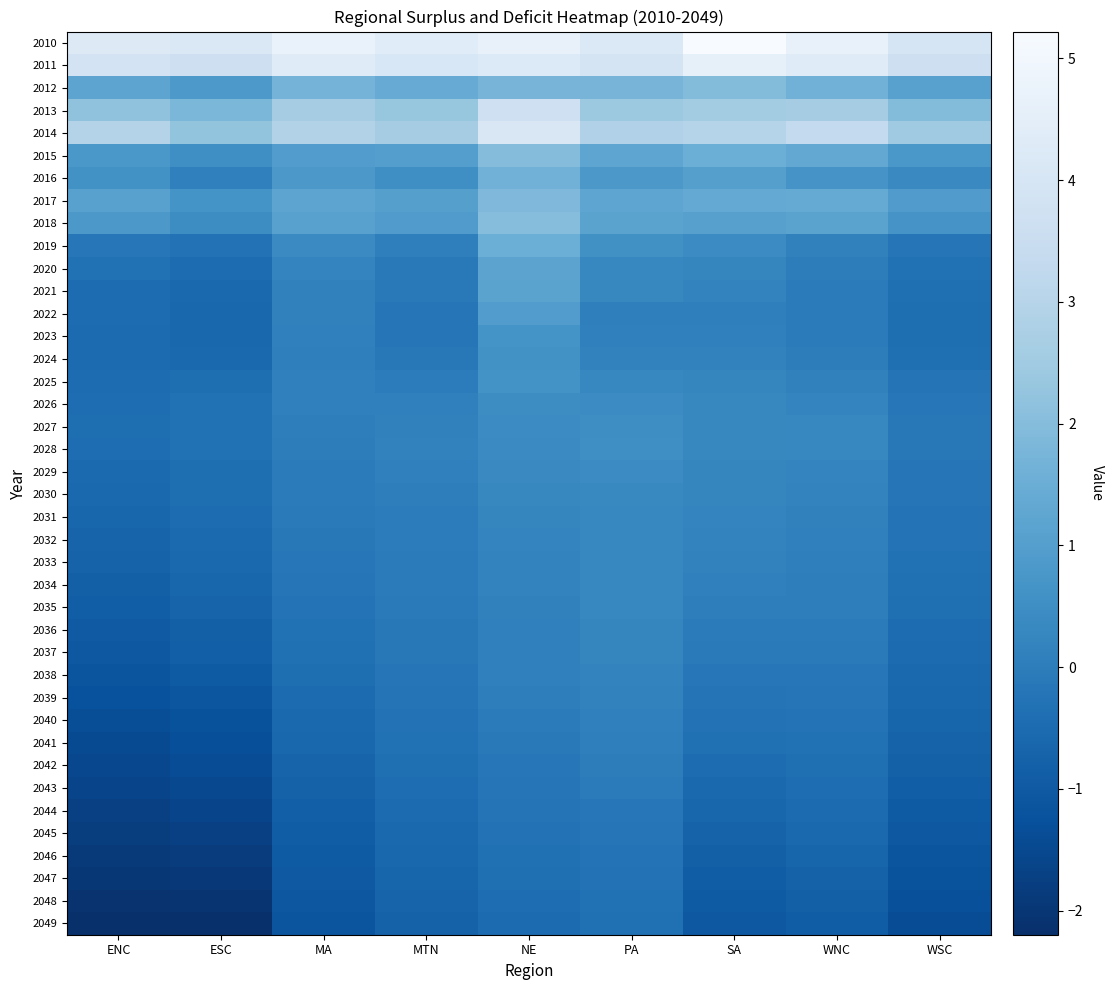

What is the difference between the highest and lowest values at MA?

5.9